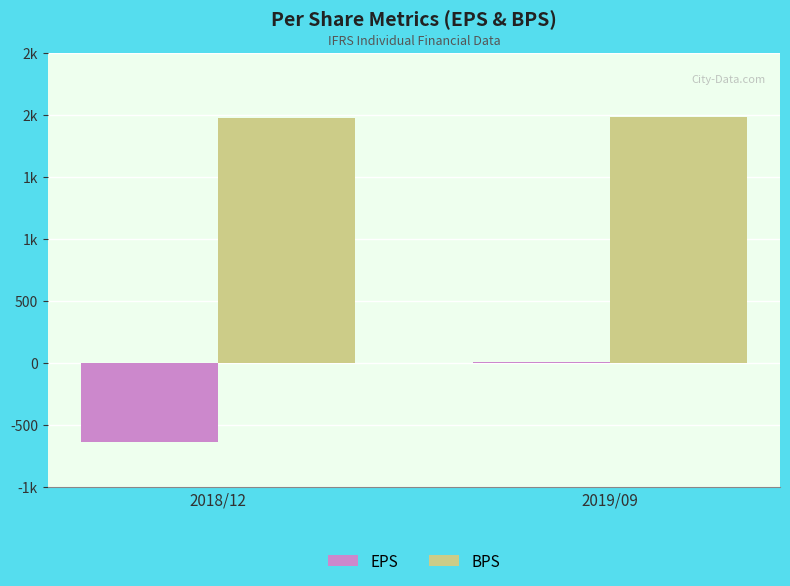

What is the sum of all BPS values?

3953